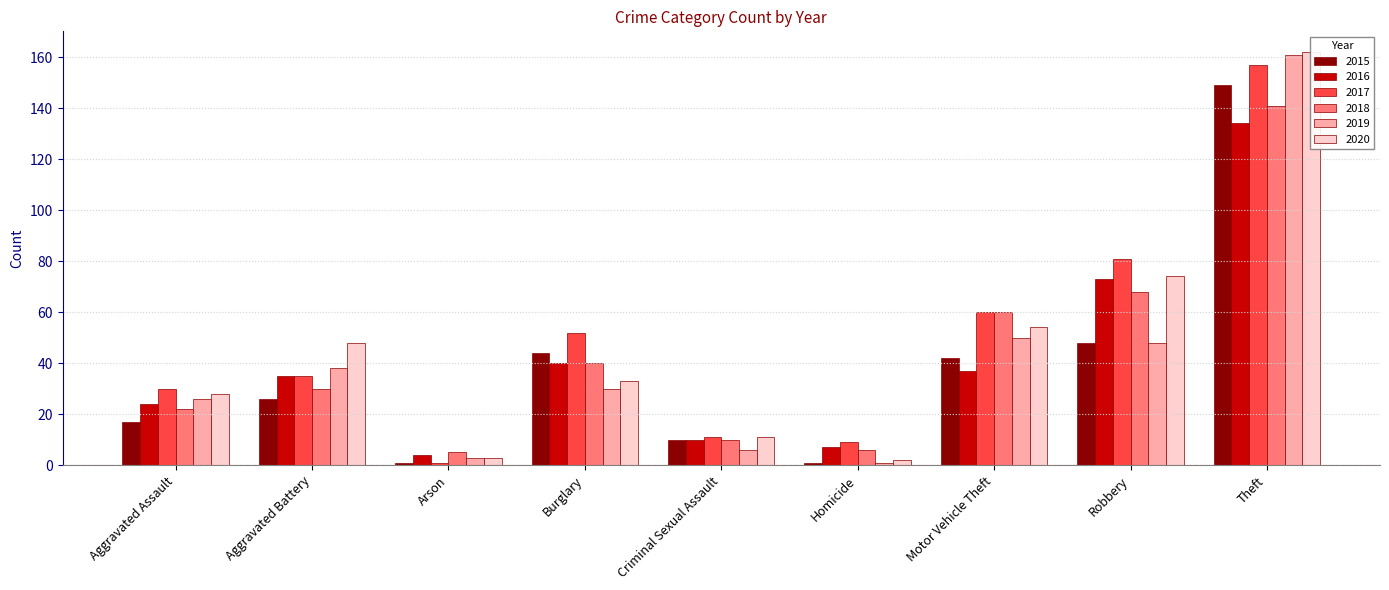

What is the sum of all 2017 values?

436